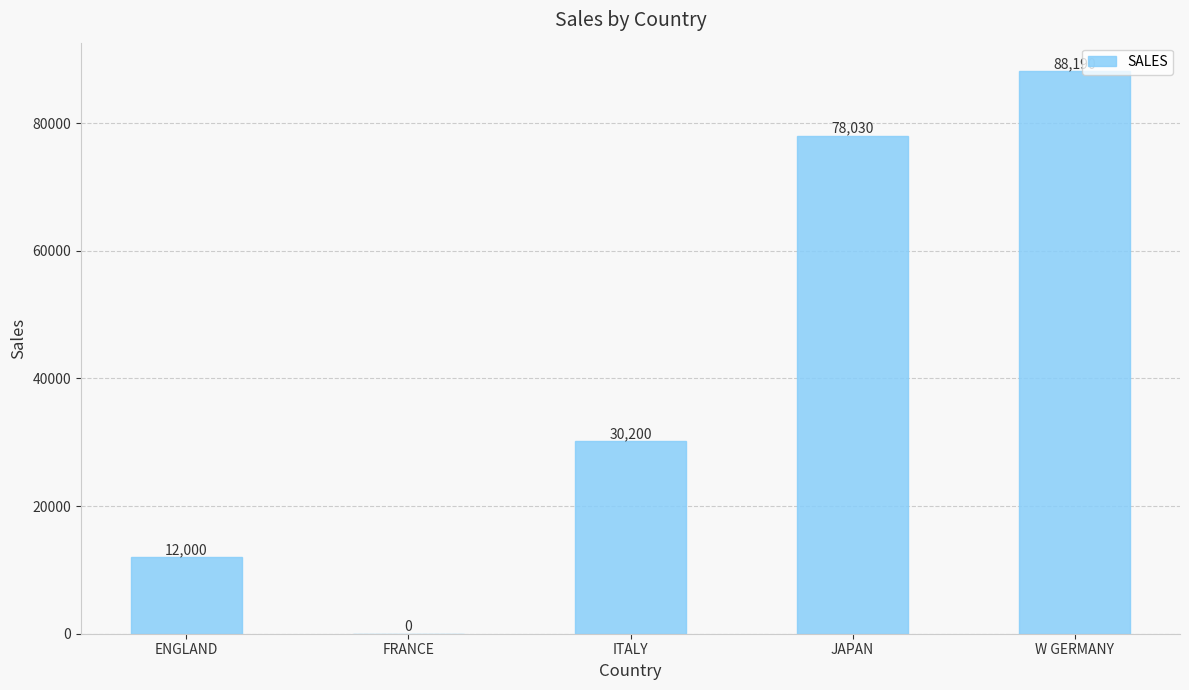

Between FRANCE and JAPAN, which is larger?

JAPAN